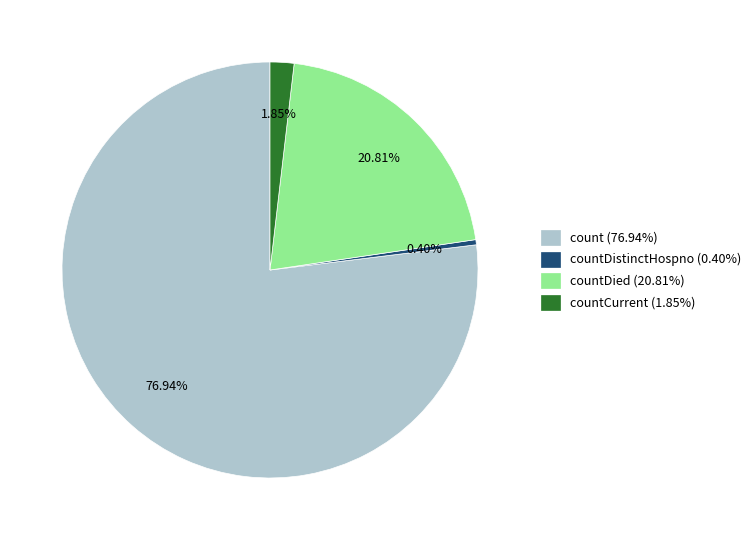

Combined, do countDistinctHospno (0.40%) and count (76.94%) account for over 50%?

Yes